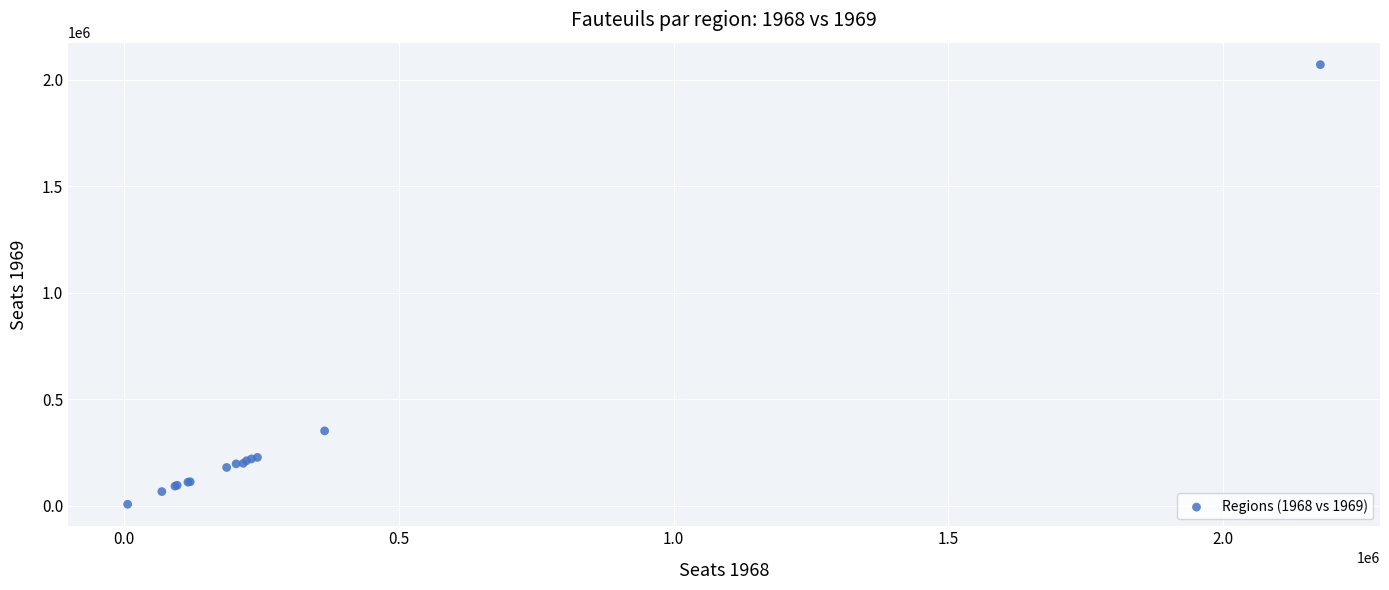

What Y value in the scatter plot is closest to 1039413?

351743